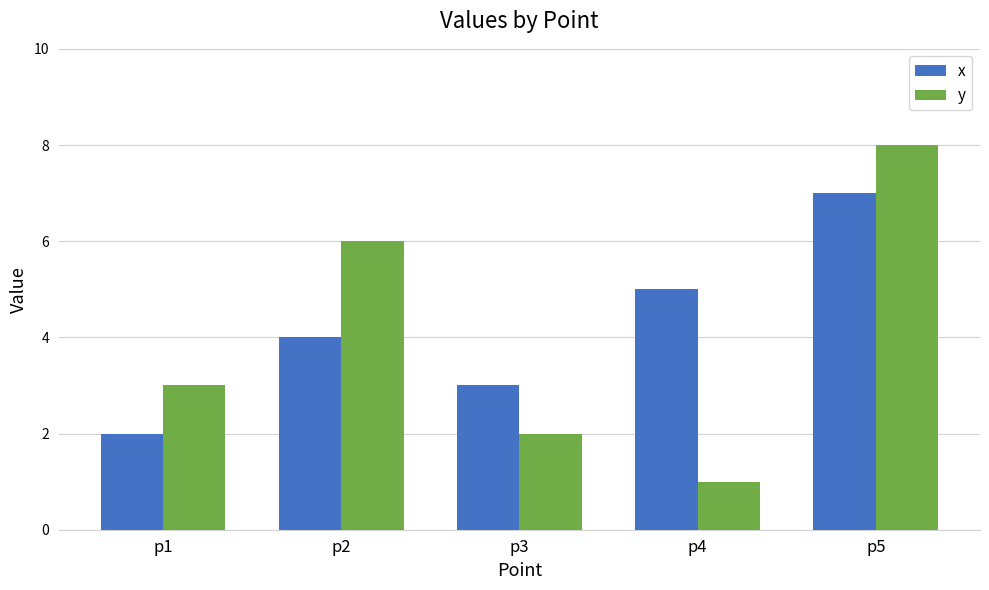

Is the value of x at p4 greater than the value of y at p2?

No